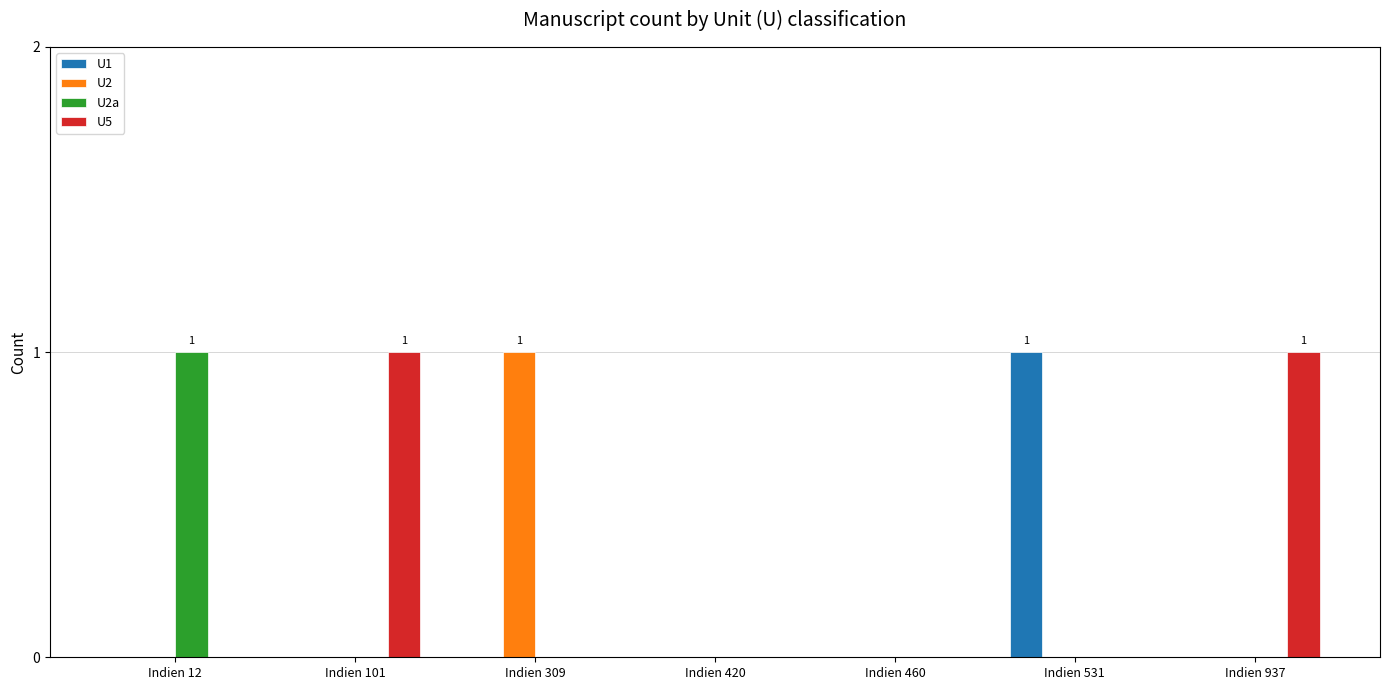

Which series changed the most between Indien 420 and Indien 937?

U5